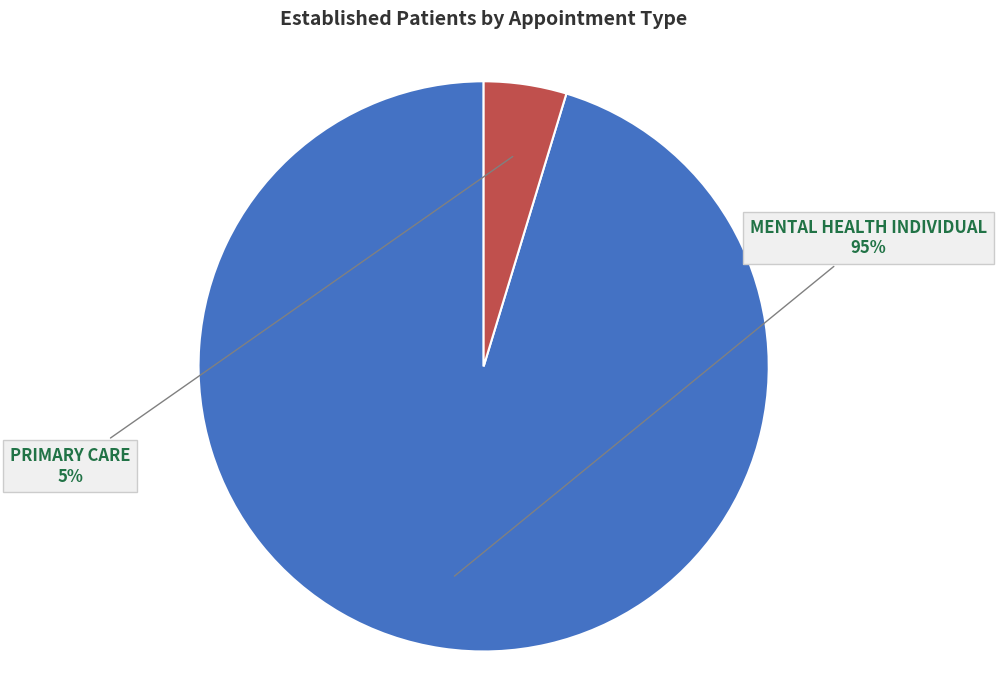

Which category has the smallest portion of the pie?

PRIMARY CARE